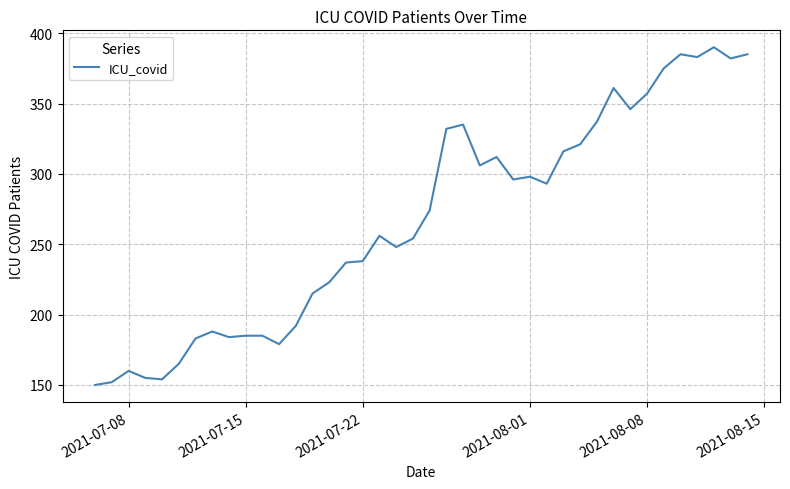

True or false: there are more than 1 points higher than both neighbors.

True